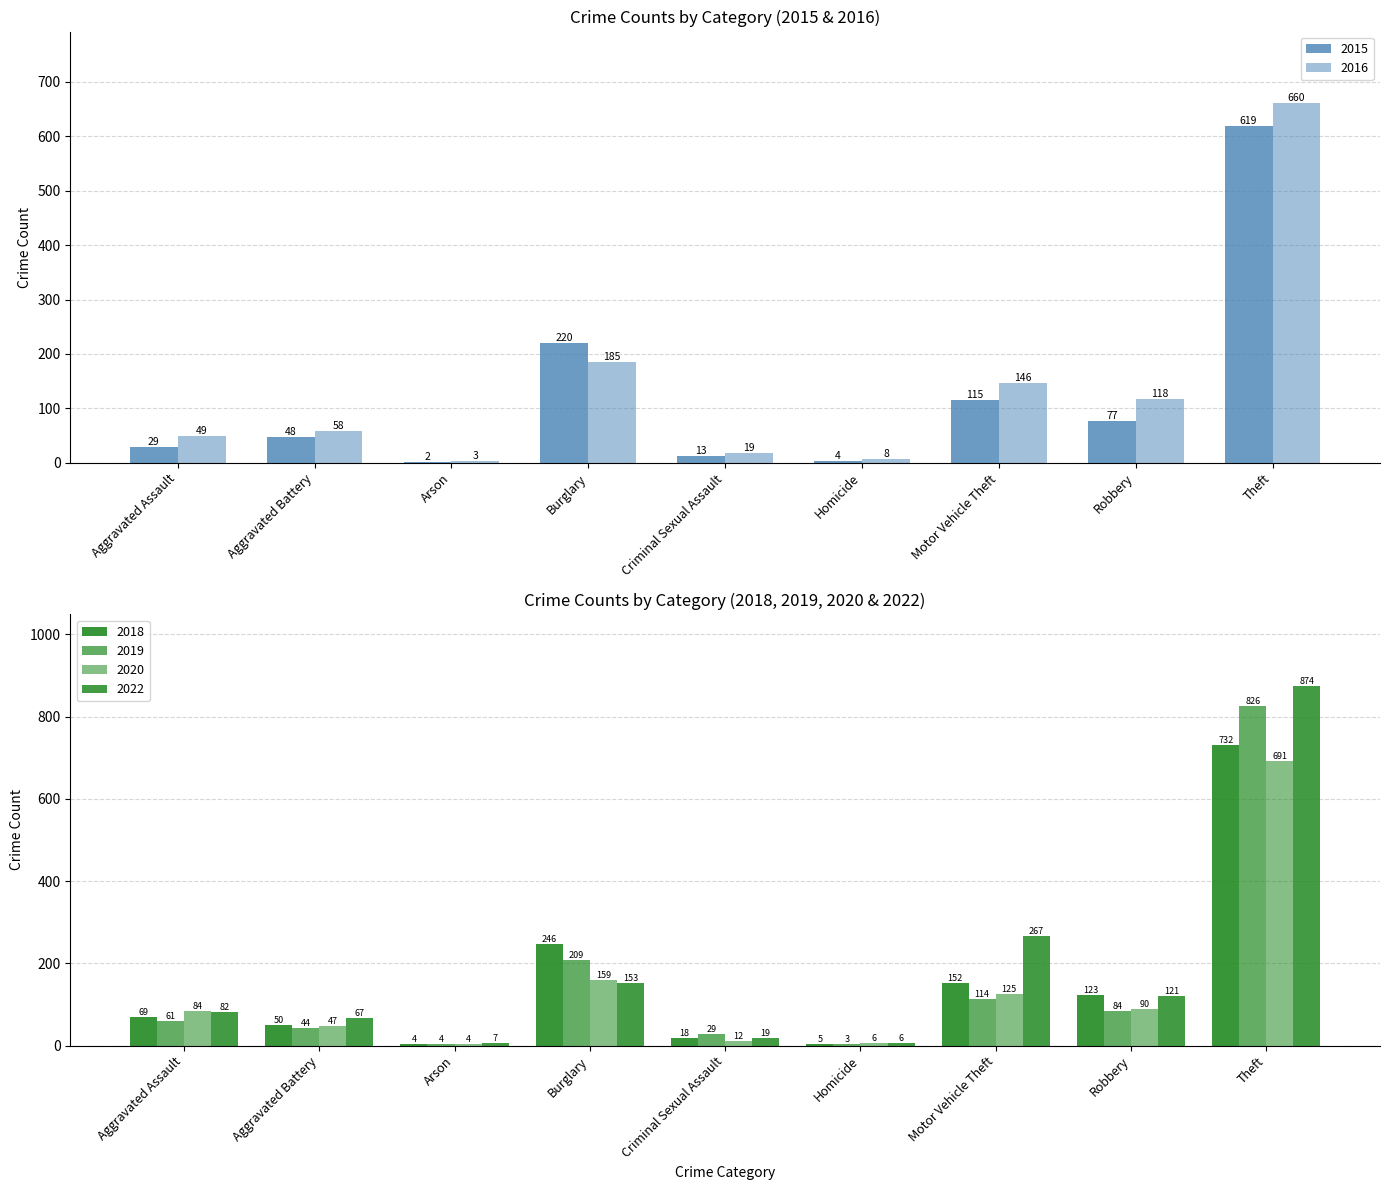

What is the total value across all series at Robbery?

613